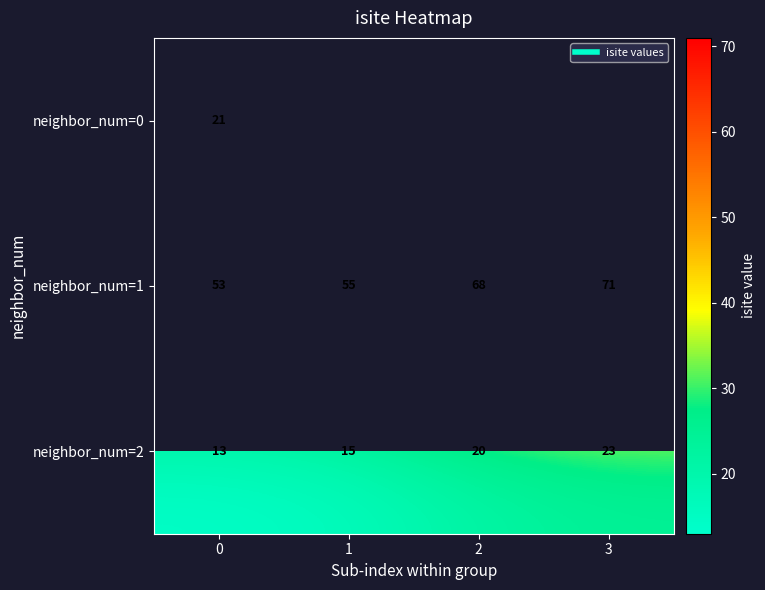

Count the number of categories in the chart.

4